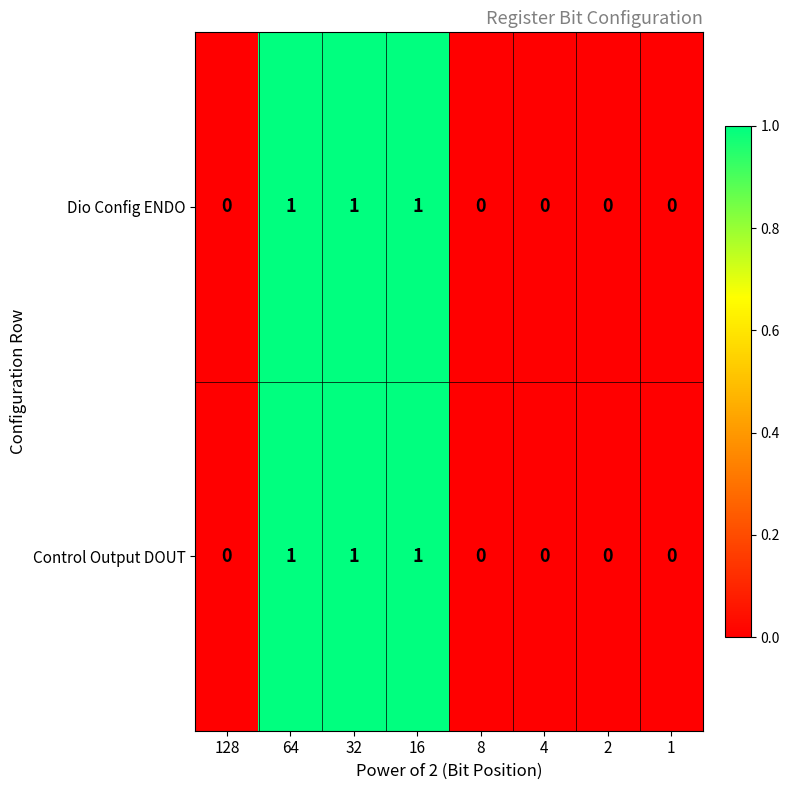

Count the Dio Config ENDO values in the range 0 to 1.

8